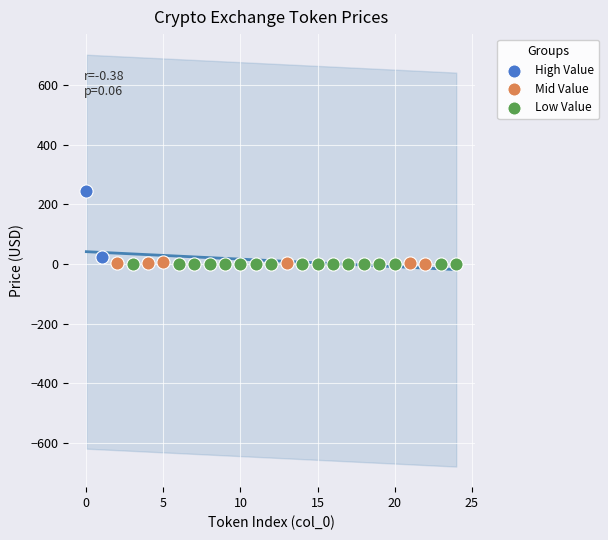

What are all the series names shown in the legend?

High Value, Mid Value, Low Value